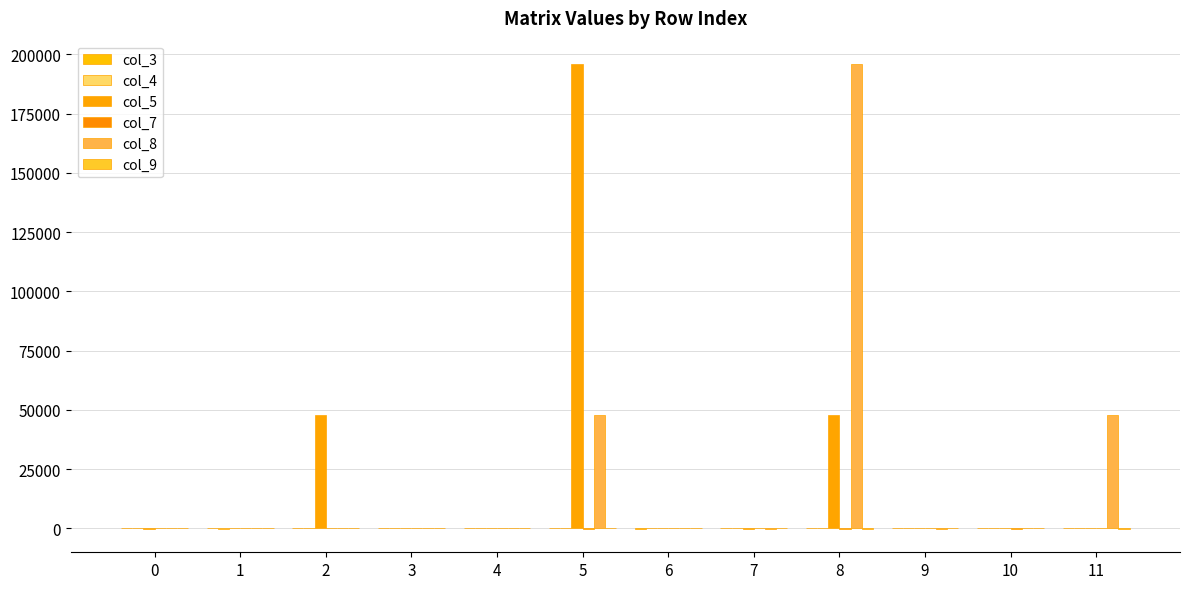

Which series changed the most between 6 and 8?

col_8